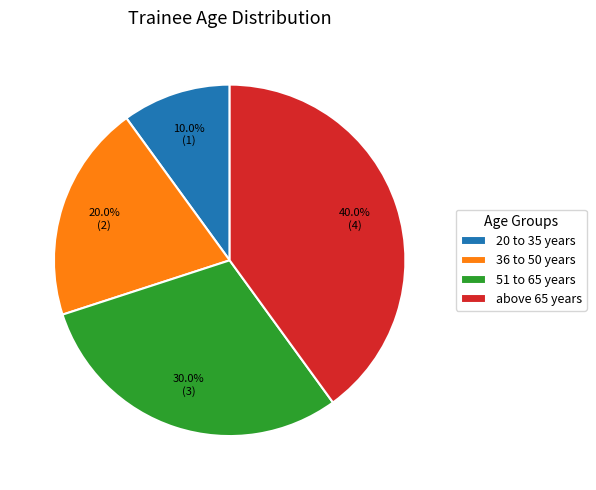

True or false: 36 to 50 years accounts for 20% of the total.

True